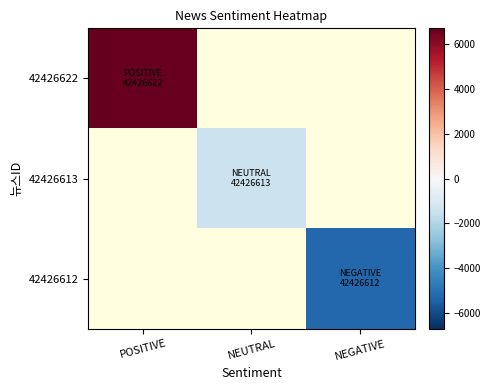

List the series in order of their peak value, lowest first.

42426622, 42426613, 42426612